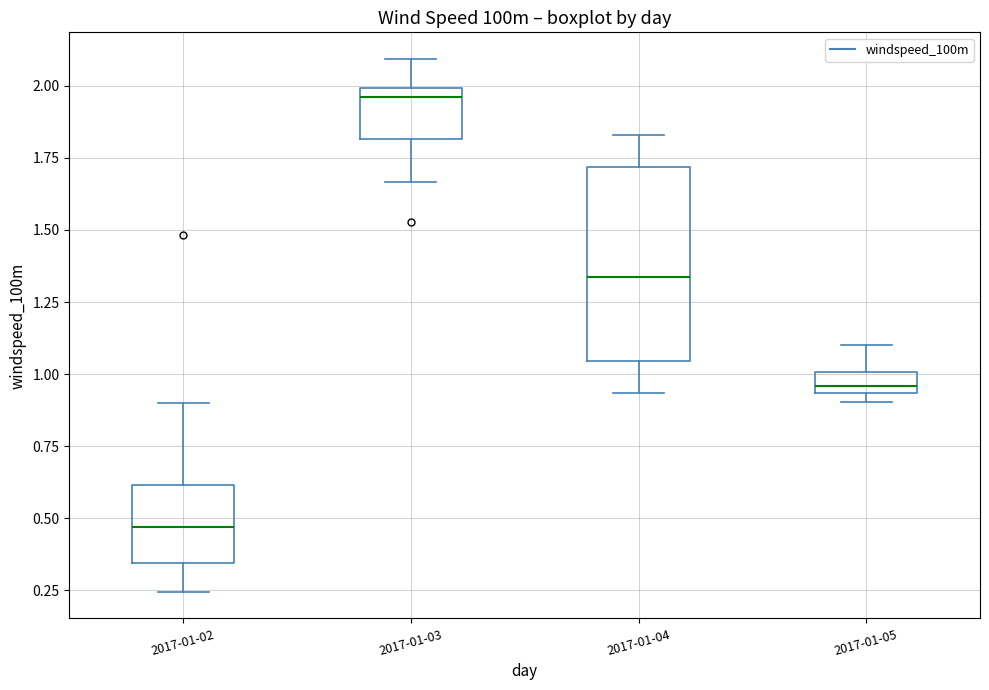

Where is the upper edge of the box for 2017-01-04 on the y-axis? The values are not printed on the chart, so give them approximately, as read against the axis.

1.70